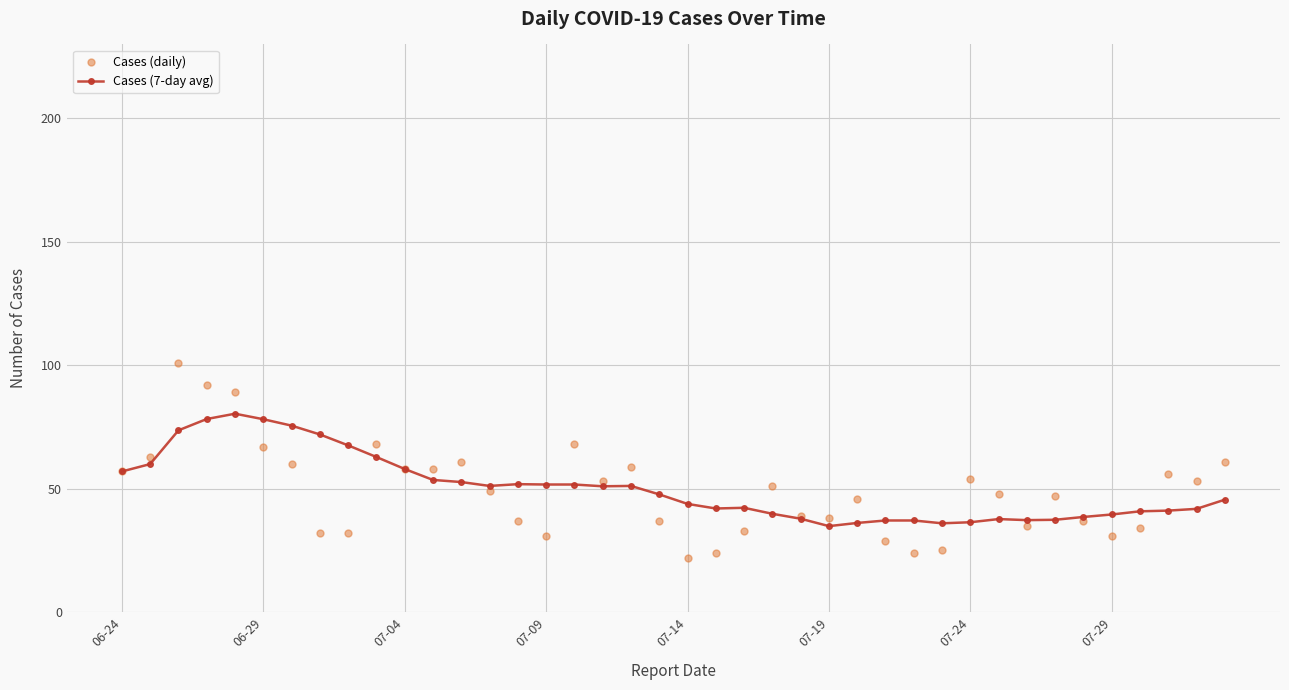

What is the minimum value for Cases (daily)?

22.0